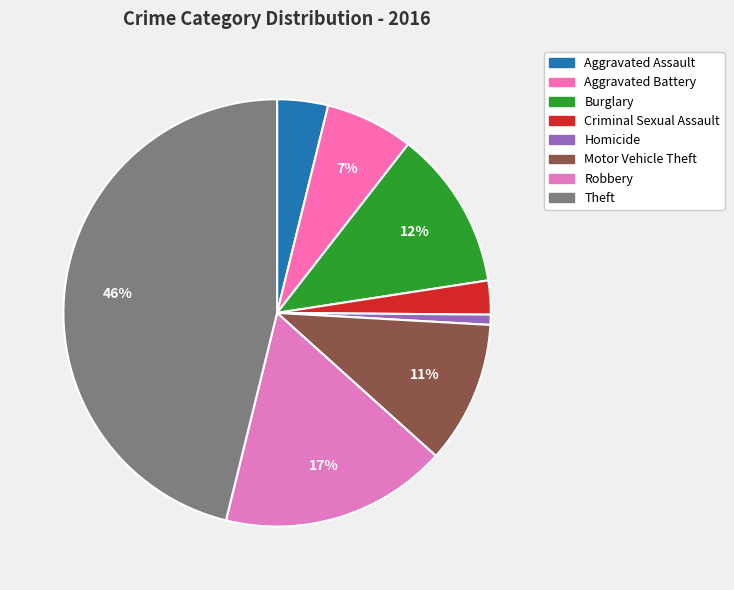

Does any single category account for the majority?

No